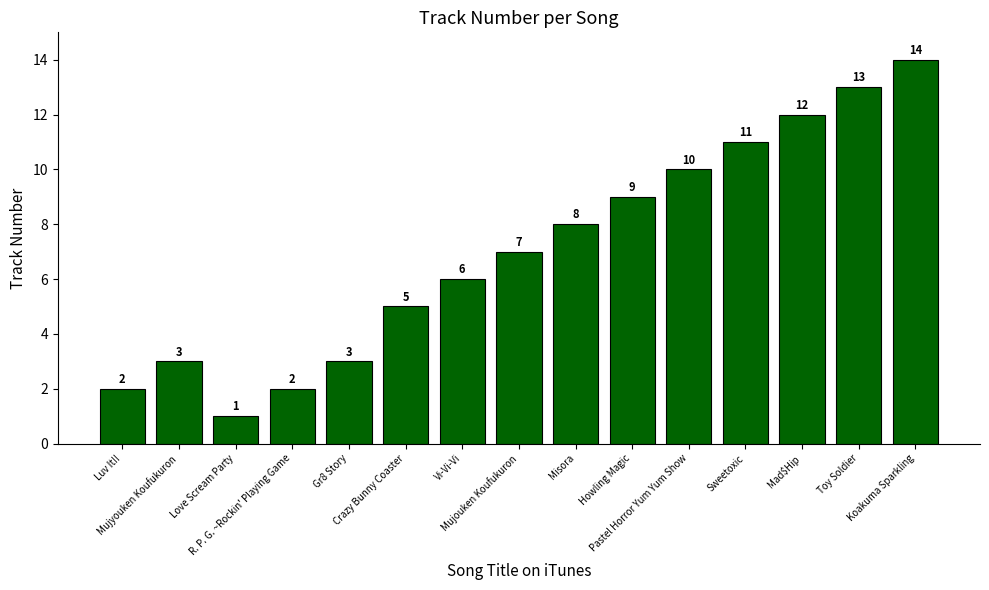

The chart shows a value of 3 at R. P. G. ~Rockin' Playing Game. True or false?

False